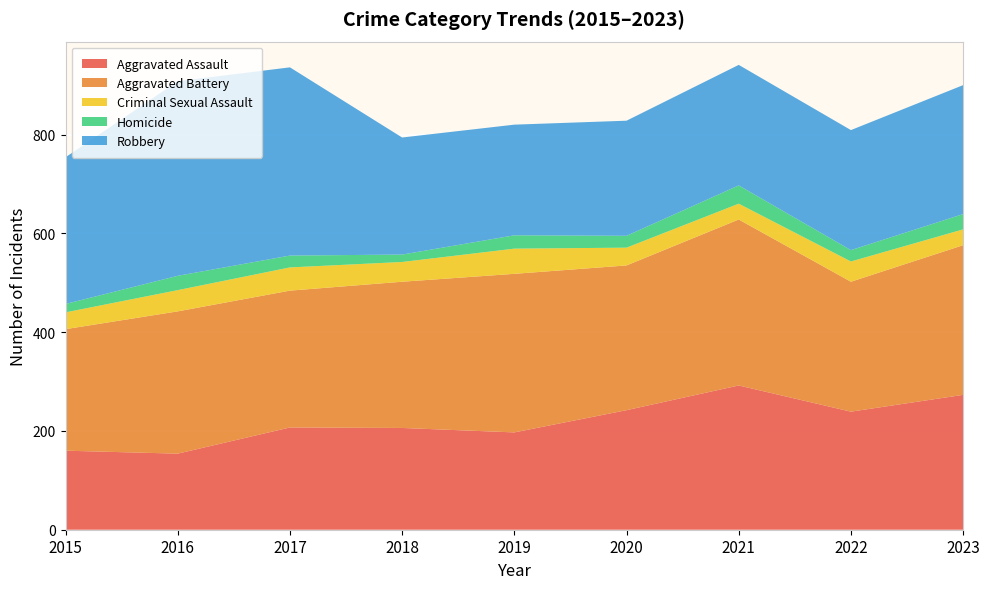

Reading right to left, list all the values displayed in this chart.

Aggravated Assault: 2023=273	2022=239	2021=292	2020=242	2019=197	2018=206	2017=207	2016=154	2015=160
Aggravated Battery: 2023=303	2022=263	2021=336	2020=293	2019=321	2018=296	2017=277	2016=288	2015=246
Criminal Sexual Assault: 2023=32	2022=41	2021=32	2020=36	2019=51	2018=40	2017=47	2016=43	2015=34
Homicide: 2023=31	2022=23	2021=37	2020=24	2019=27	2018=15	2017=24	2016=29	2015=17
Robbery: 2023=261	2022=243	2021=244	2020=233	2019=224	2018=237	2017=381	2016=394	2015=297